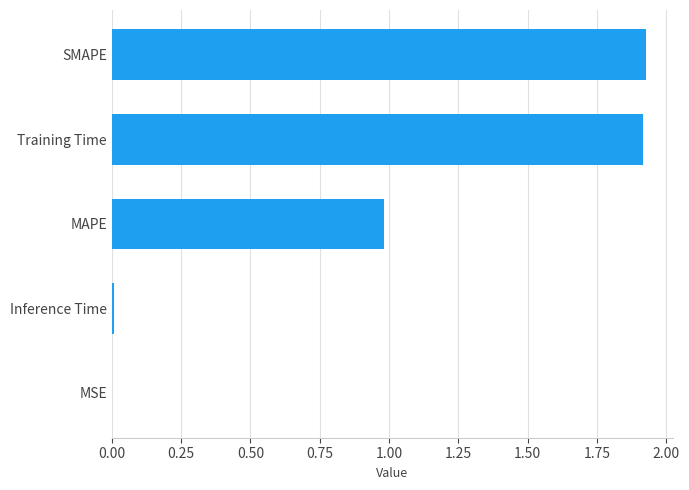

The value at Inference Time is 0.0. True or false?

True